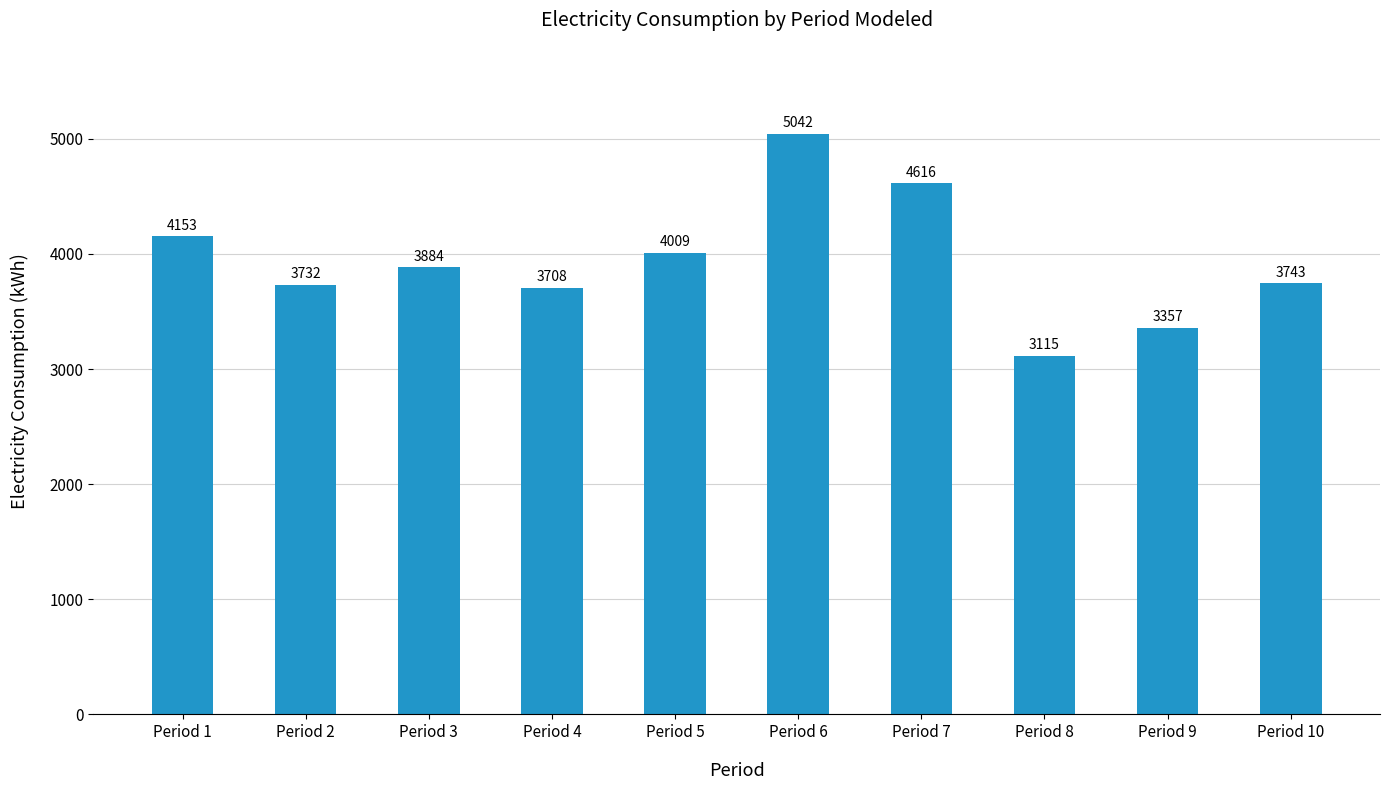

List the labels in order of value, largest first.

Period 6, Period 7, Period 1, Period 5, Period 3, Period 10, Period 2, Period 4, Period 9, Period 8